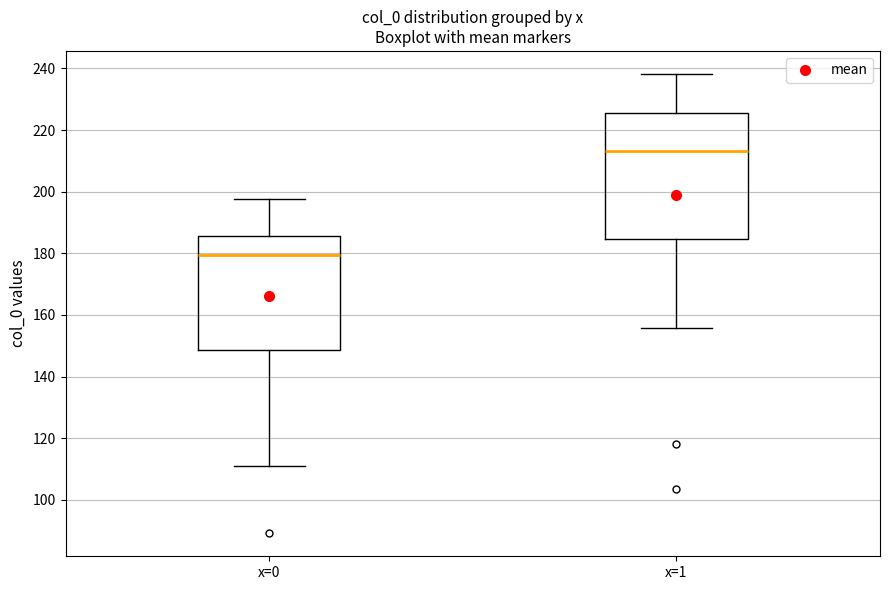

Where is the lower edge of the box for x=0 on the y-axis? The values are not printed on the chart, so give them approximately, as read against the axis.

148